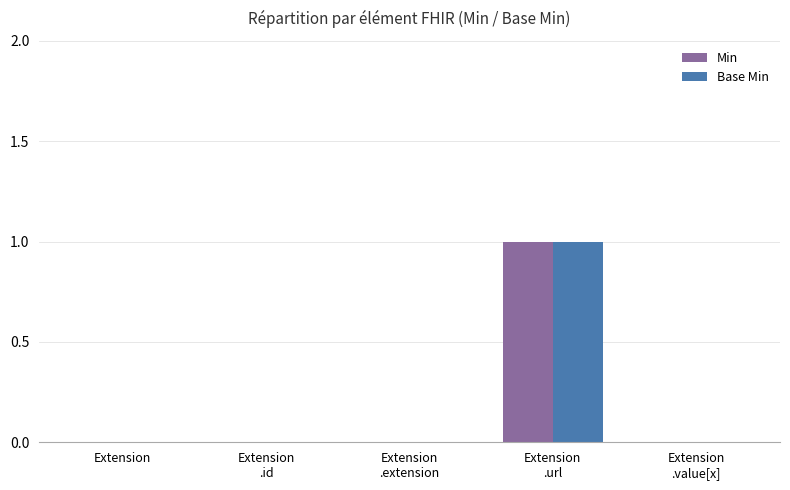

The Base Min series shows 0 at Extension. True or false?

True